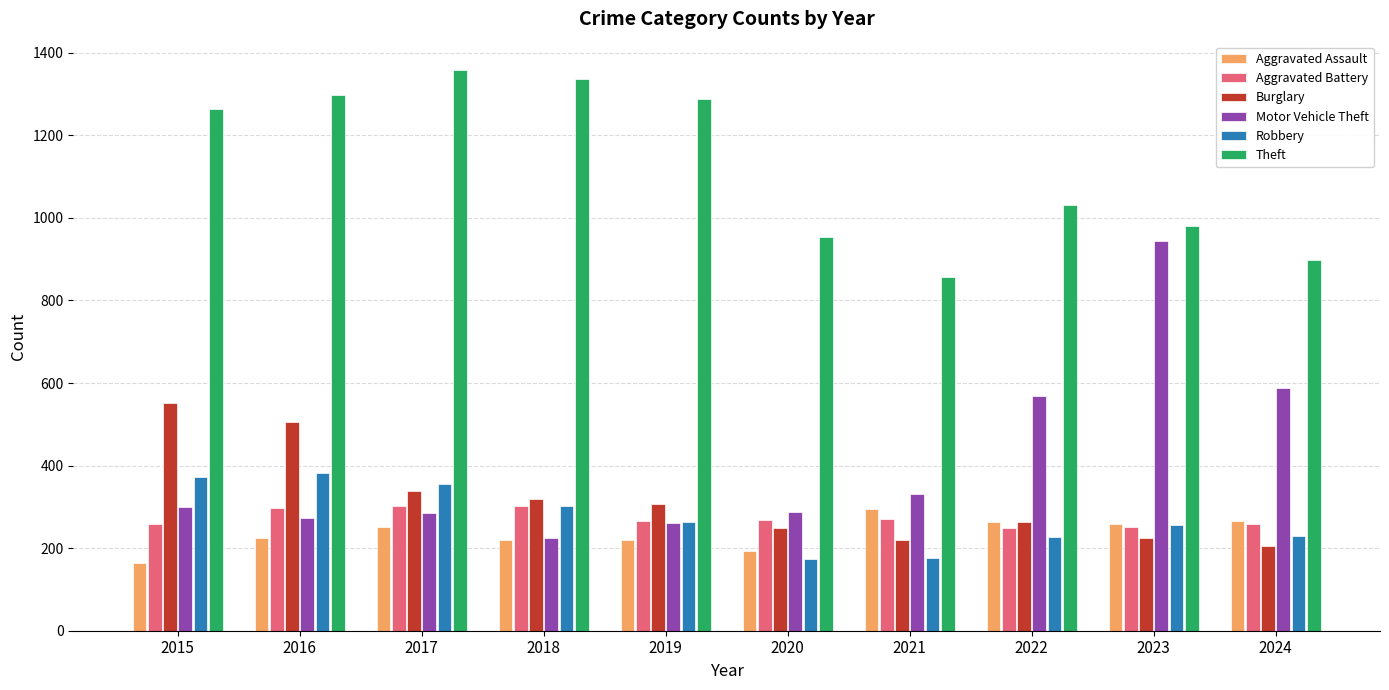

What is the spread (max minus min) of values at 2016?

1072